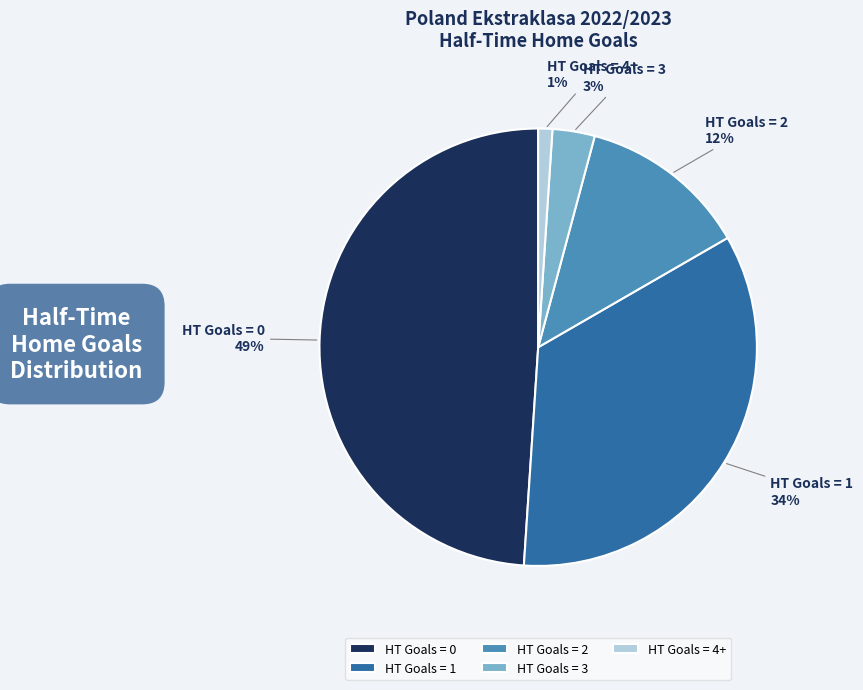

Rank the categories by value from lowest to highest.

HT Goals = 4+, HT Goals = 3, HT Goals = 2, HT Goals = 1, HT Goals = 0